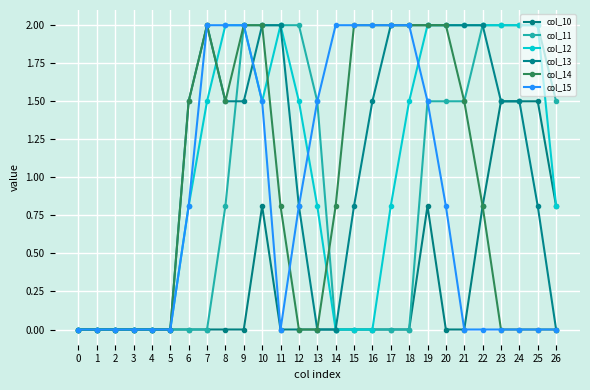

What is the difference between the maximum and minimum values in the col_14 series?

2.0